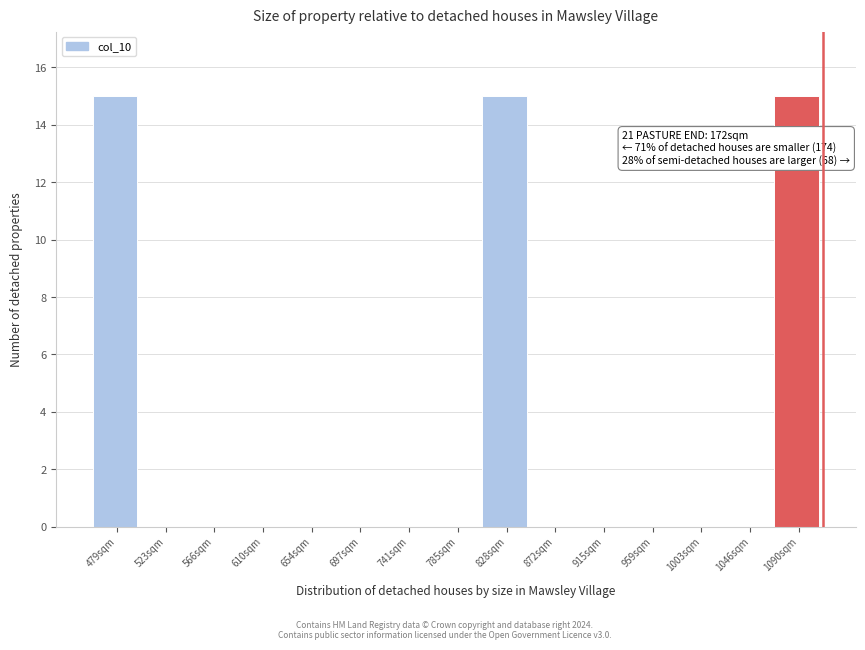

Reading right to left, what are all the values shown in this chart?

1090sqm=15	1046sqm=0	1003sqm=0	959sqm=0	915sqm=0	872sqm=0	828sqm=15	785sqm=0	741sqm=0	697sqm=0	654sqm=0	610sqm=0	566sqm=0	523sqm=0	479sqm=15